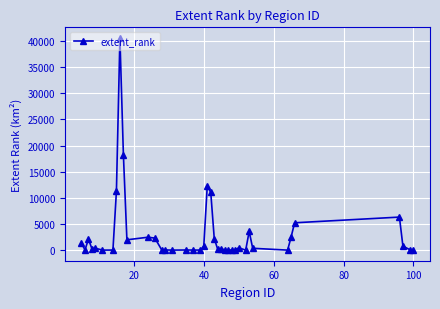

What is the greatest value displayed?

40606.2